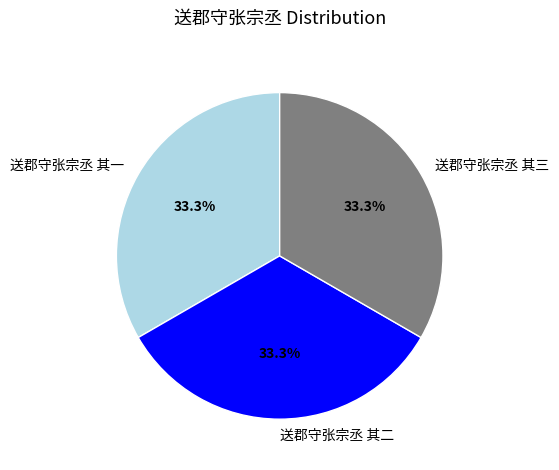

Is it true that 送郡守张宗丞 其三 is 20% of the pie?

False